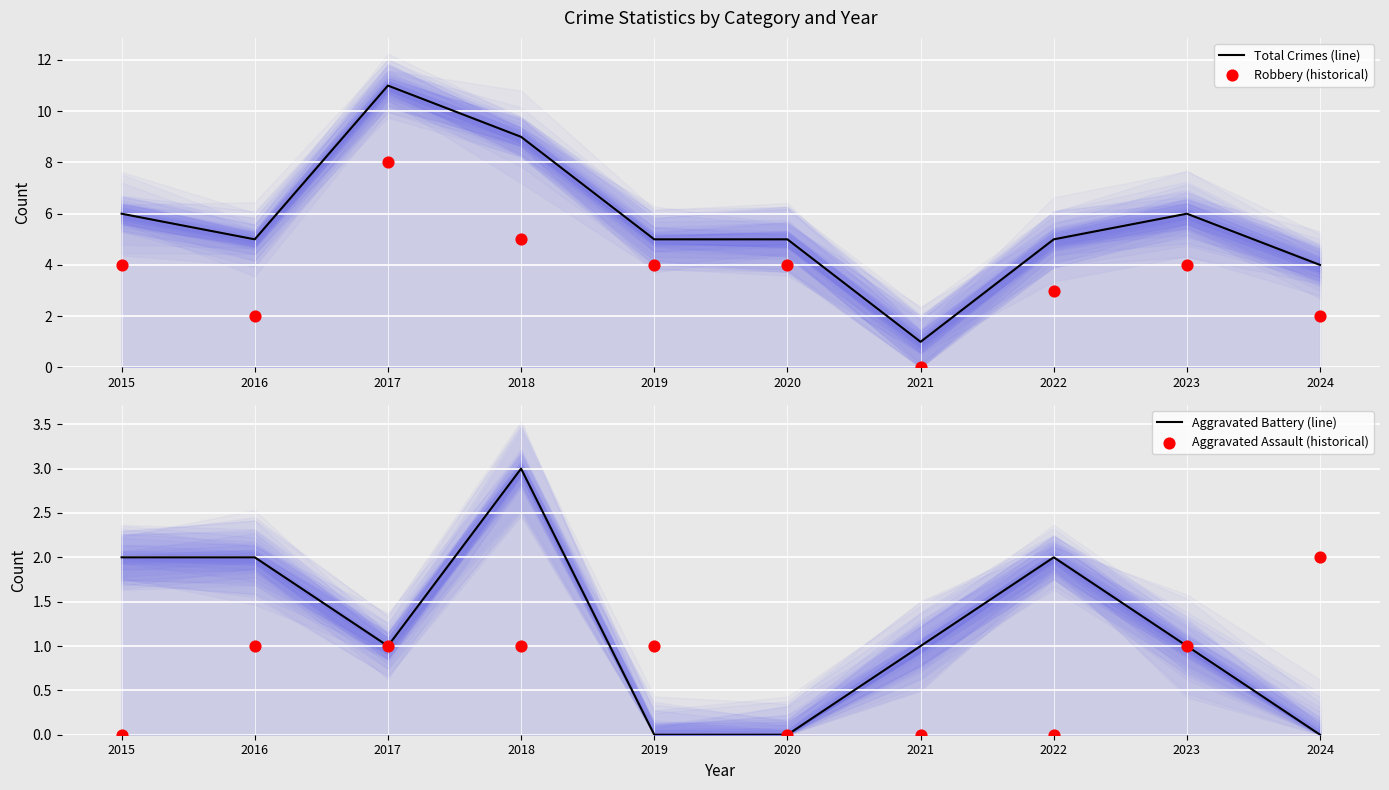

Is the value of Aggravated Battery (line) at 2022 greater than the value of Aggravated Assault (historical) at 2015?

Yes